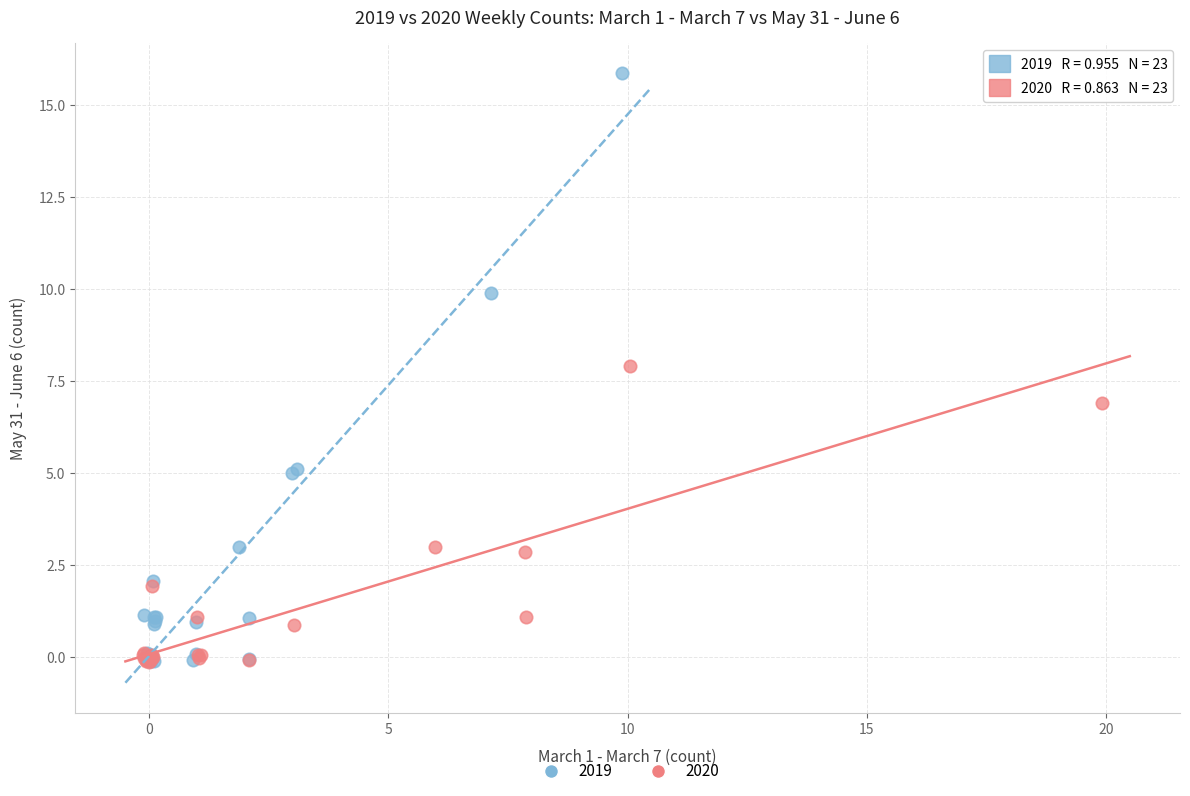

Which series has the widest spread of Y values?

2019